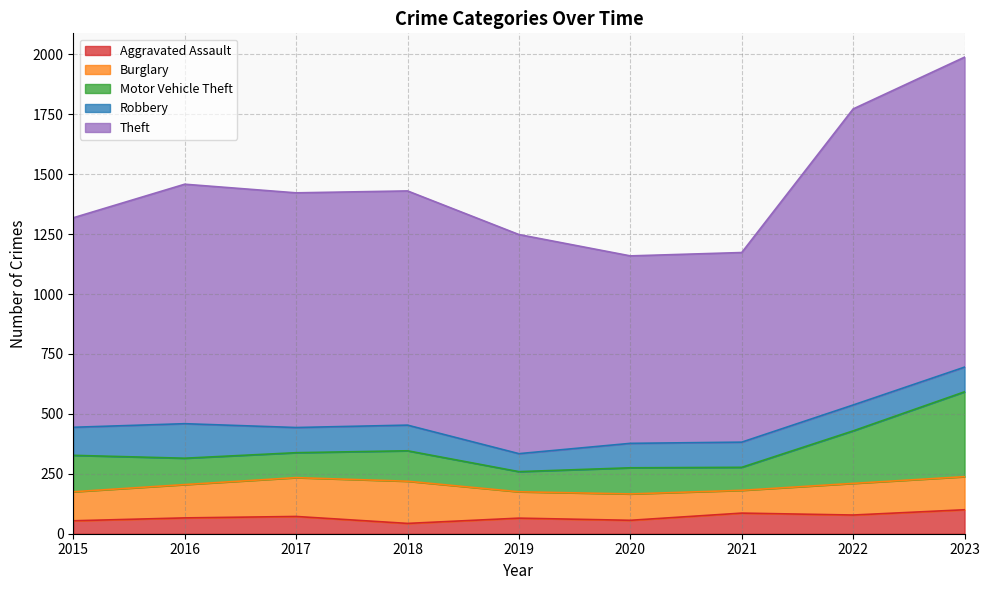

What is the difference between the maximum and second lowest values in the Aggravated Assault series?

46